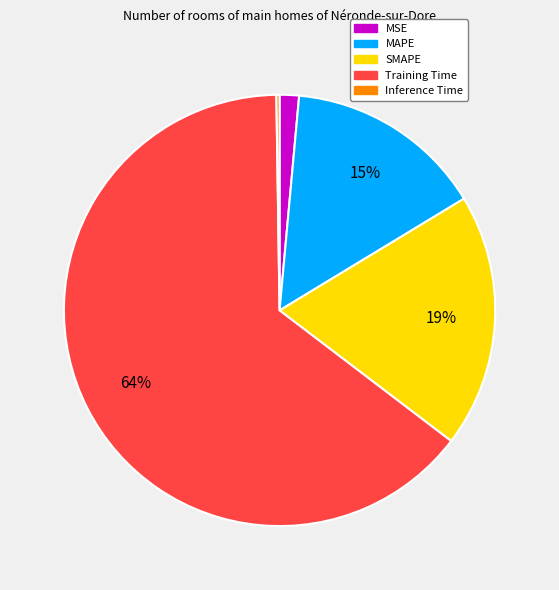

To the nearest percent, what is the average slice percentage?

20%